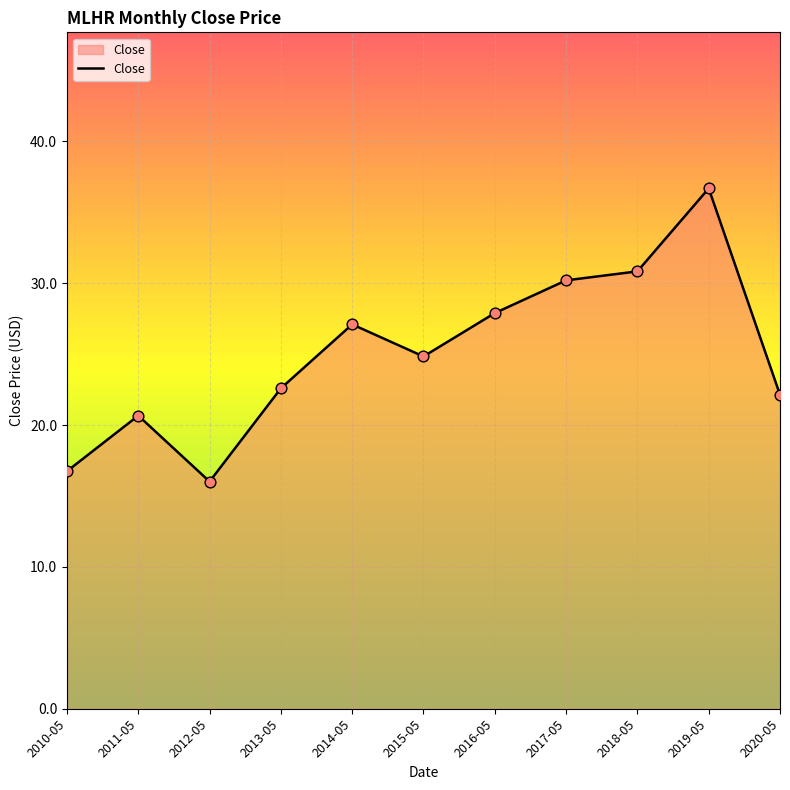

What is the change in value from 2016-05 to 2017-05?

+2.3